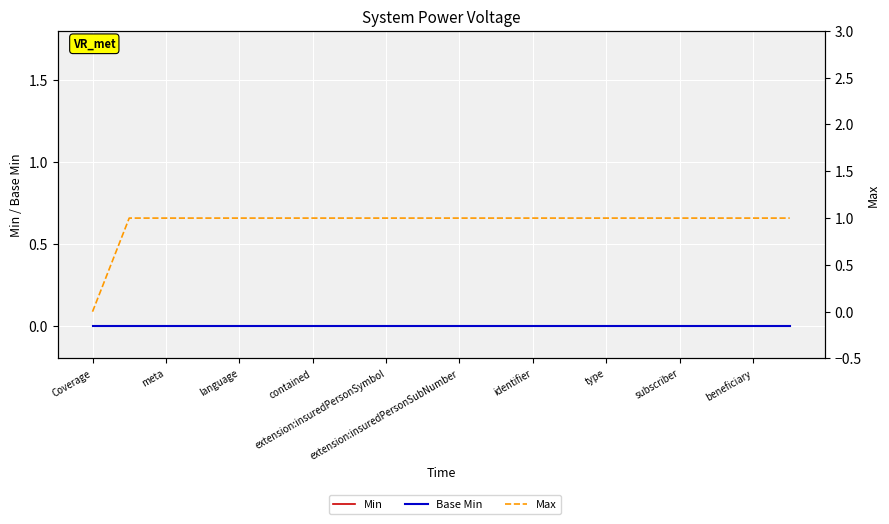

The value of Max at 13 is 2. True or false?

False